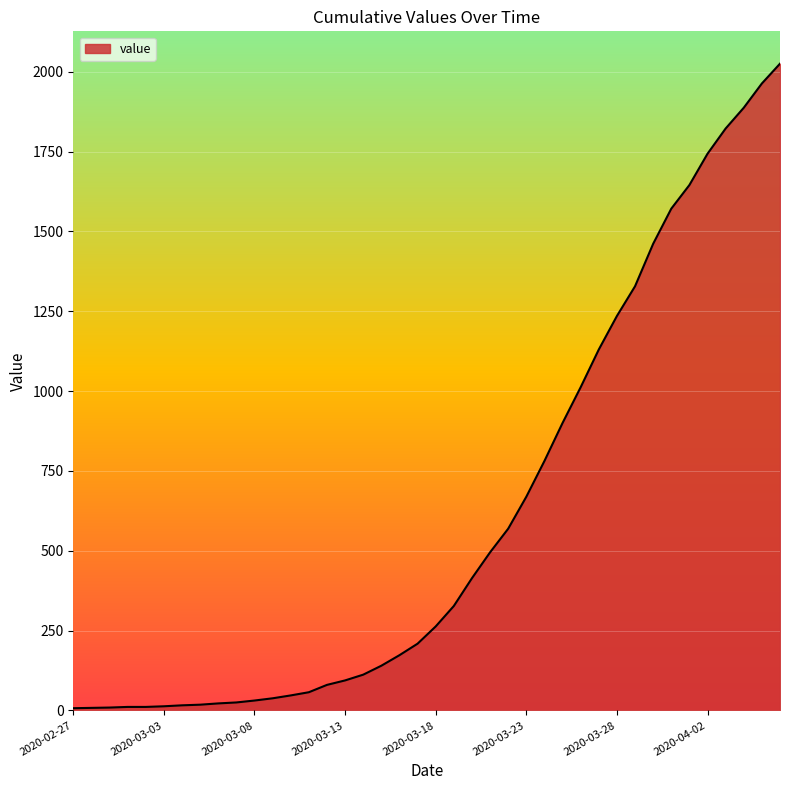

What is the difference between the maximum and minimum values?

2018